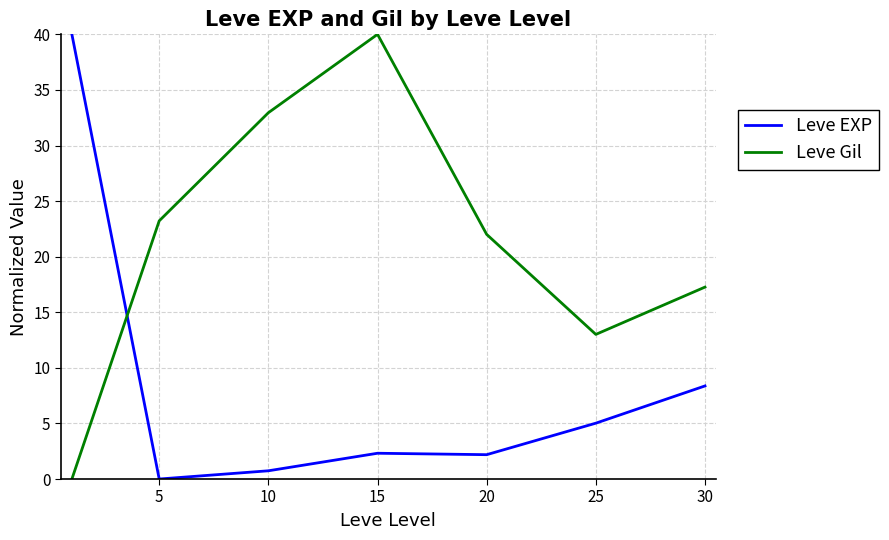

Does the chart have visible grid lines?

Yes